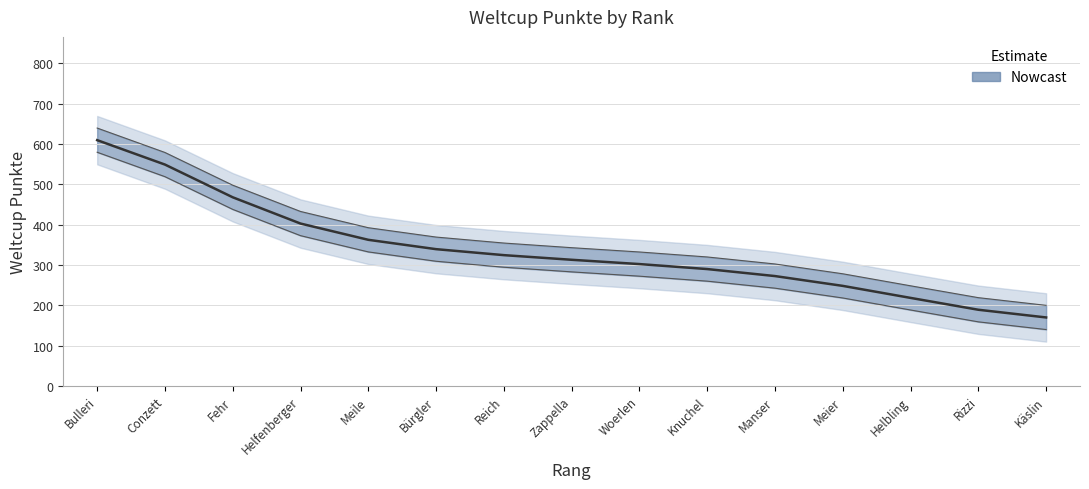

What is the maximum value shown in the chart?

609.8